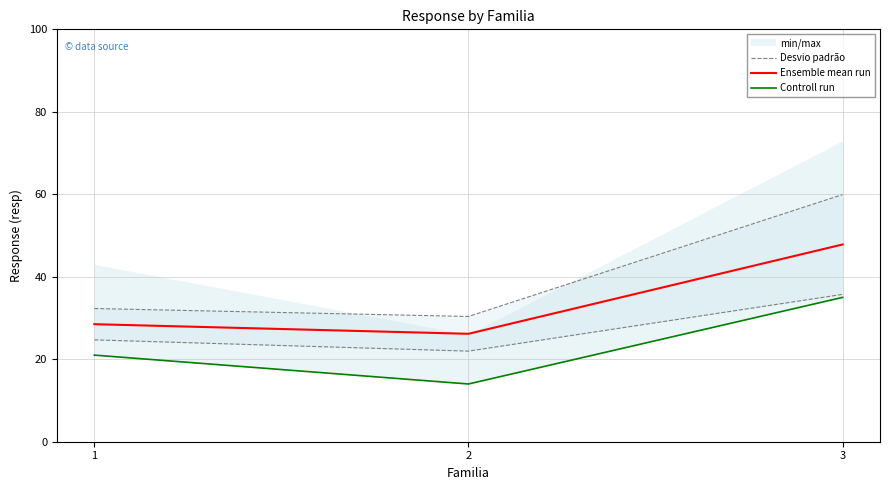

At which category is the sum across all series the highest?

3